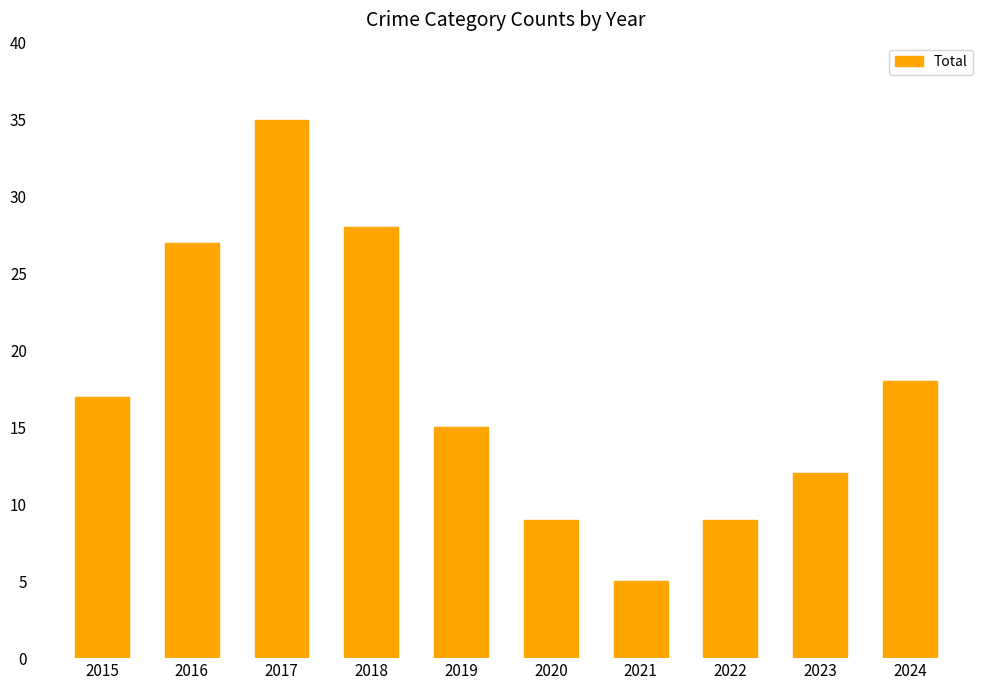

The value at 2018 is 28. True or false?

True